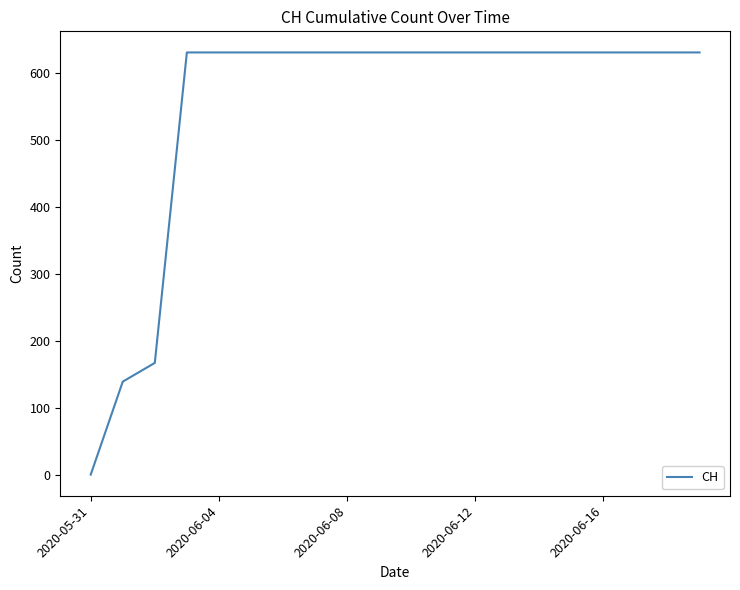

What is the difference between the maximum and minimum values?

631